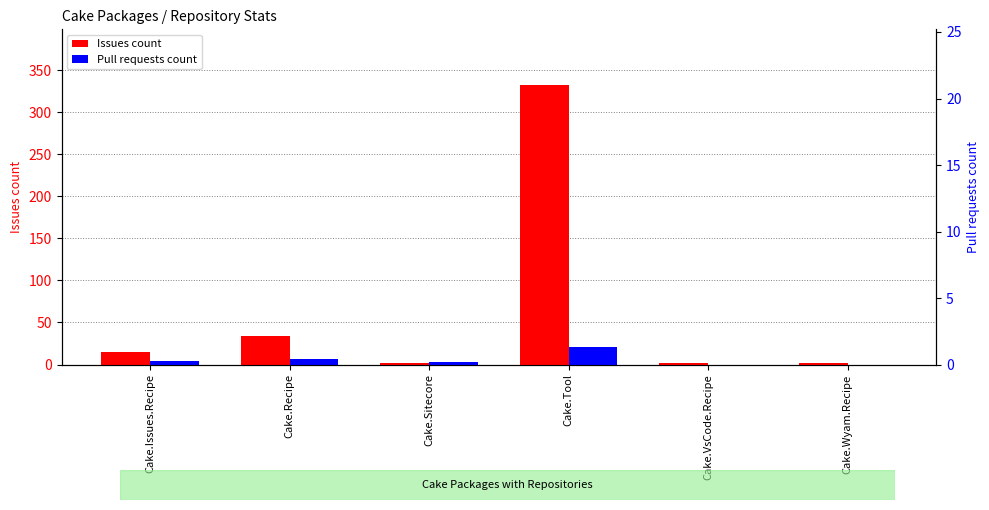

The Issues count series shows 22 at Cake.Recipe. True or false?

False